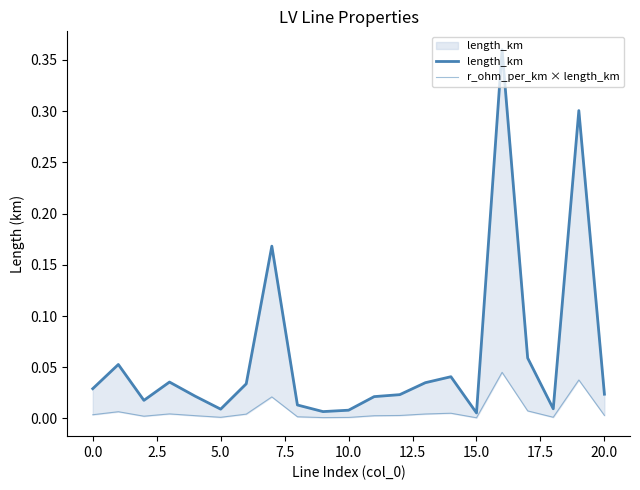

Rank the series at 0.0 from highest to lowest value.

length_km, r_ohm_per_km × length_km